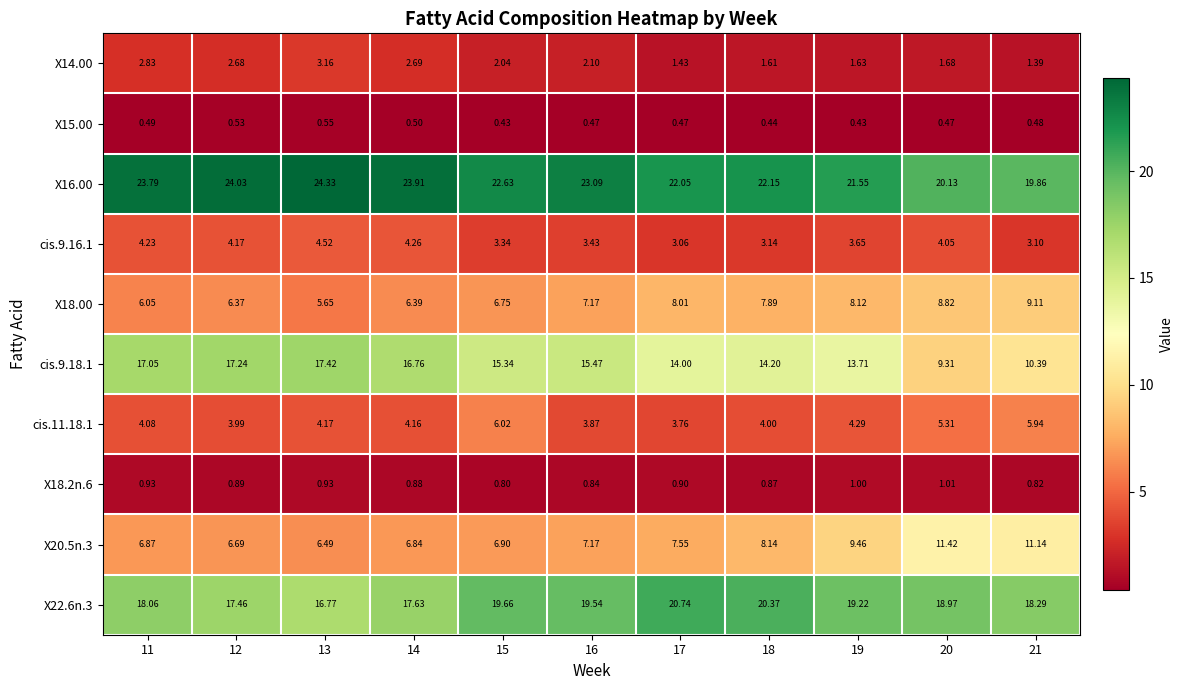

How many categories are shown in the chart?

11